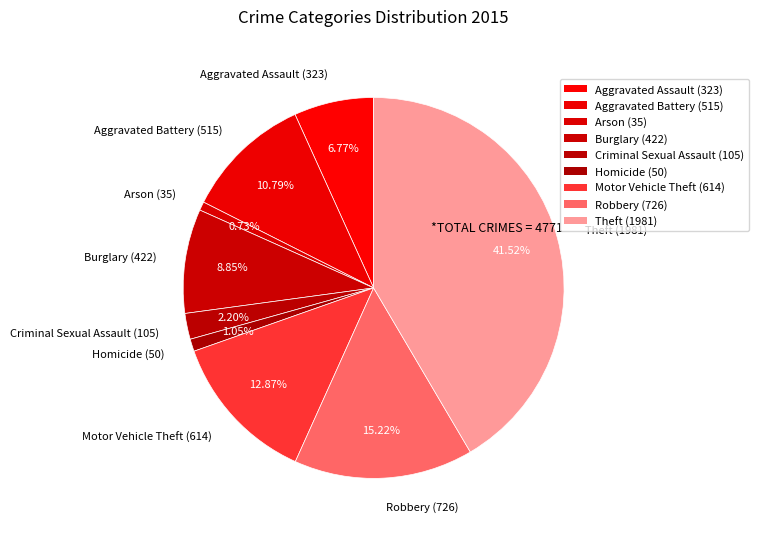

Does any single category account for the majority?

No